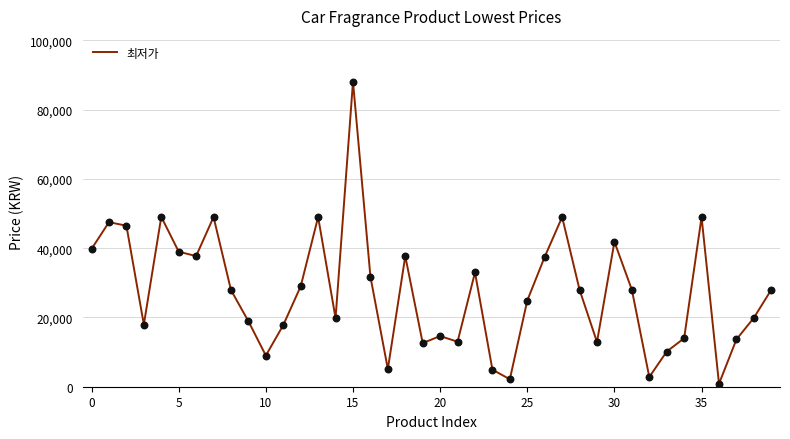

What is the maximum value shown in the chart?

88100